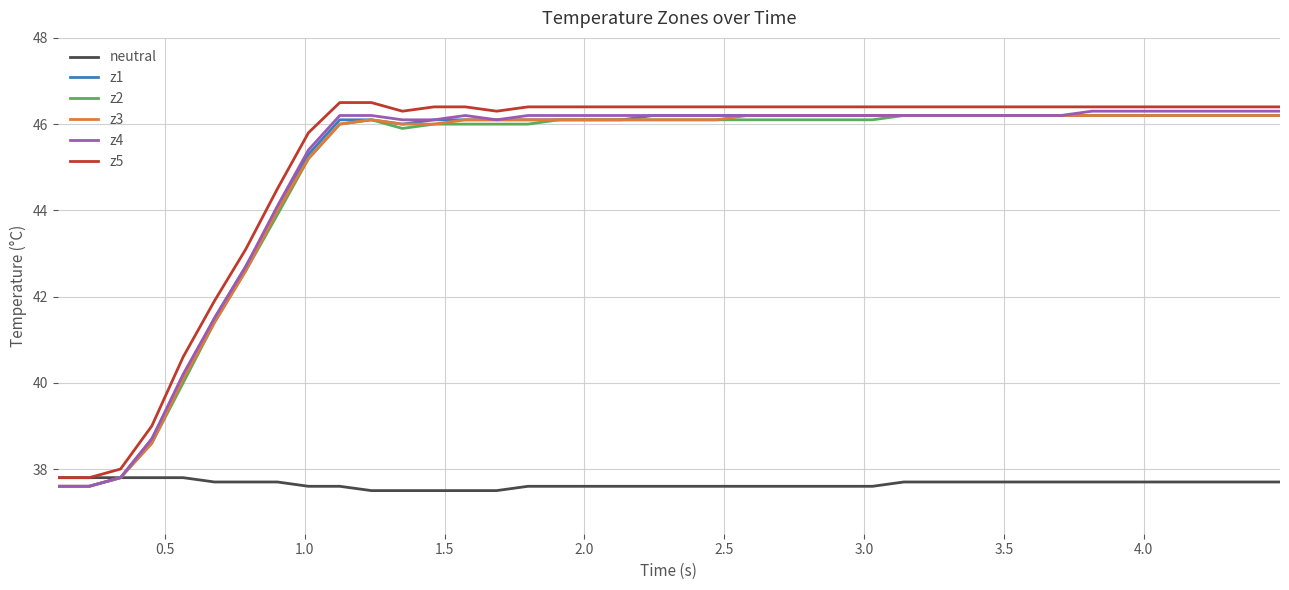

What is the maximum value shown in the chart?

46.5